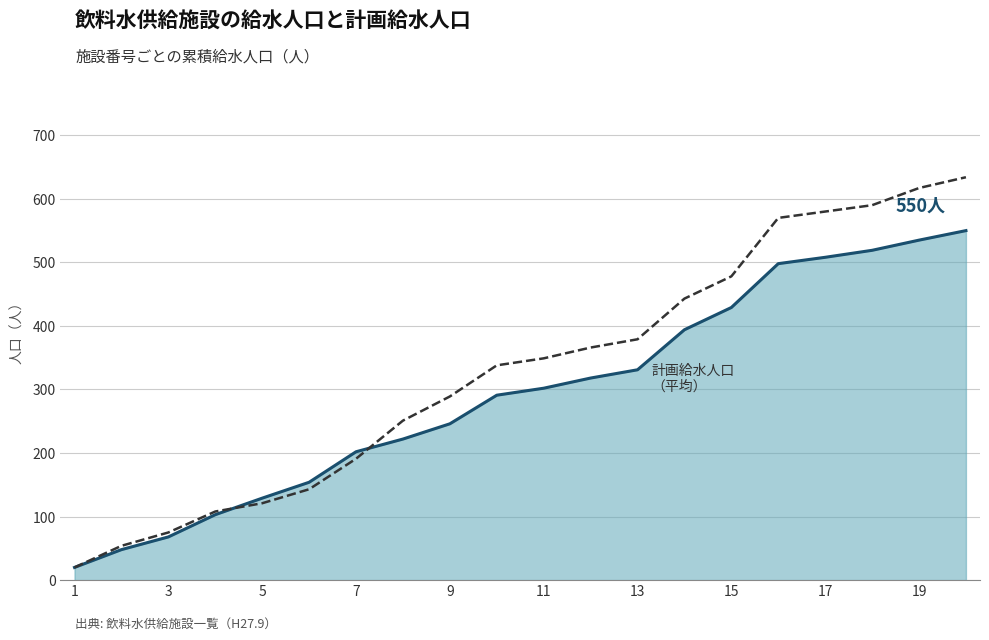

What is the difference between the highest and lowest values at 17?

72